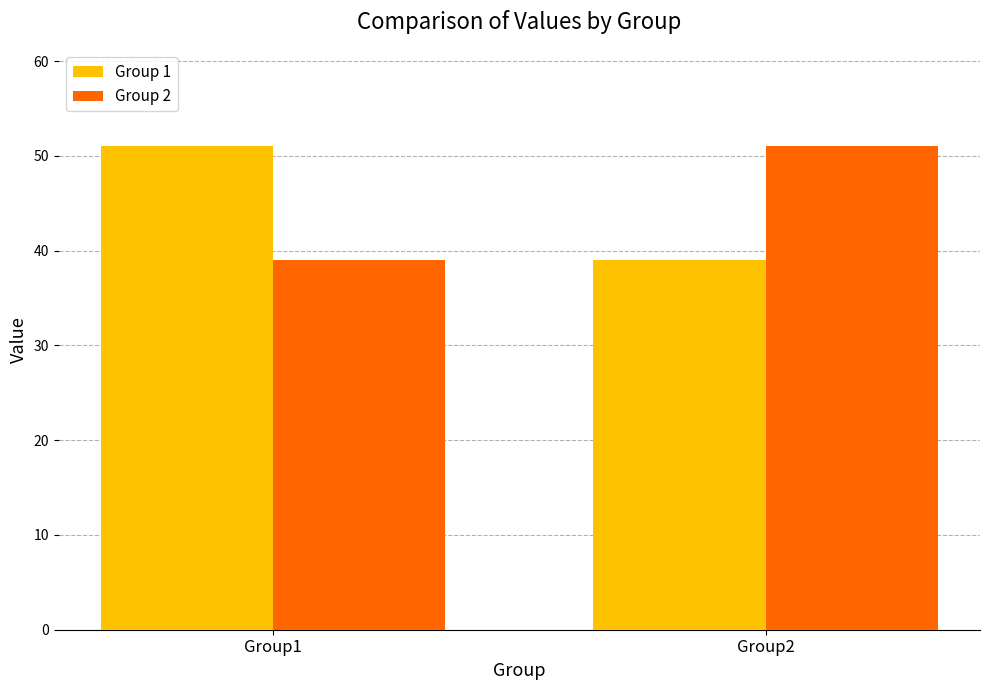

Is the value of Group 2 at Group1 greater than the value of Group 1 at Group1?

No